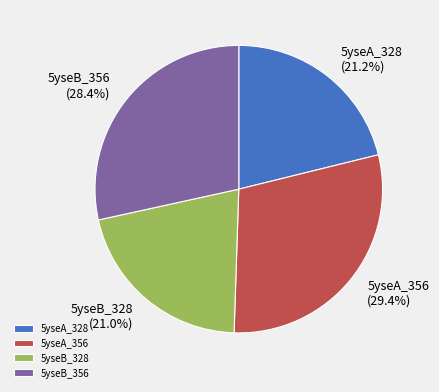

What is the largest slice in the pie chart?

5yseA_356